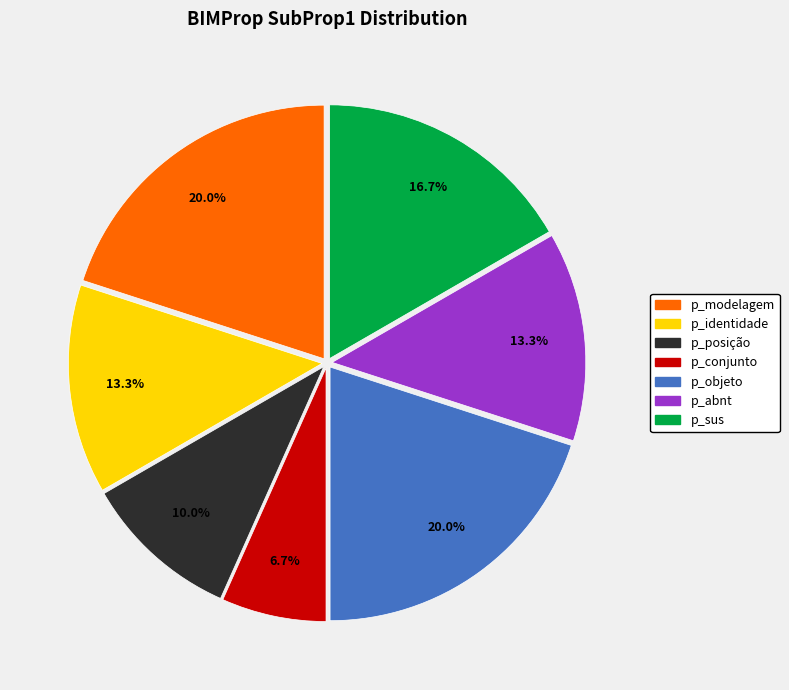

Combined, do p_posição and p_objeto account for over 50%?

No